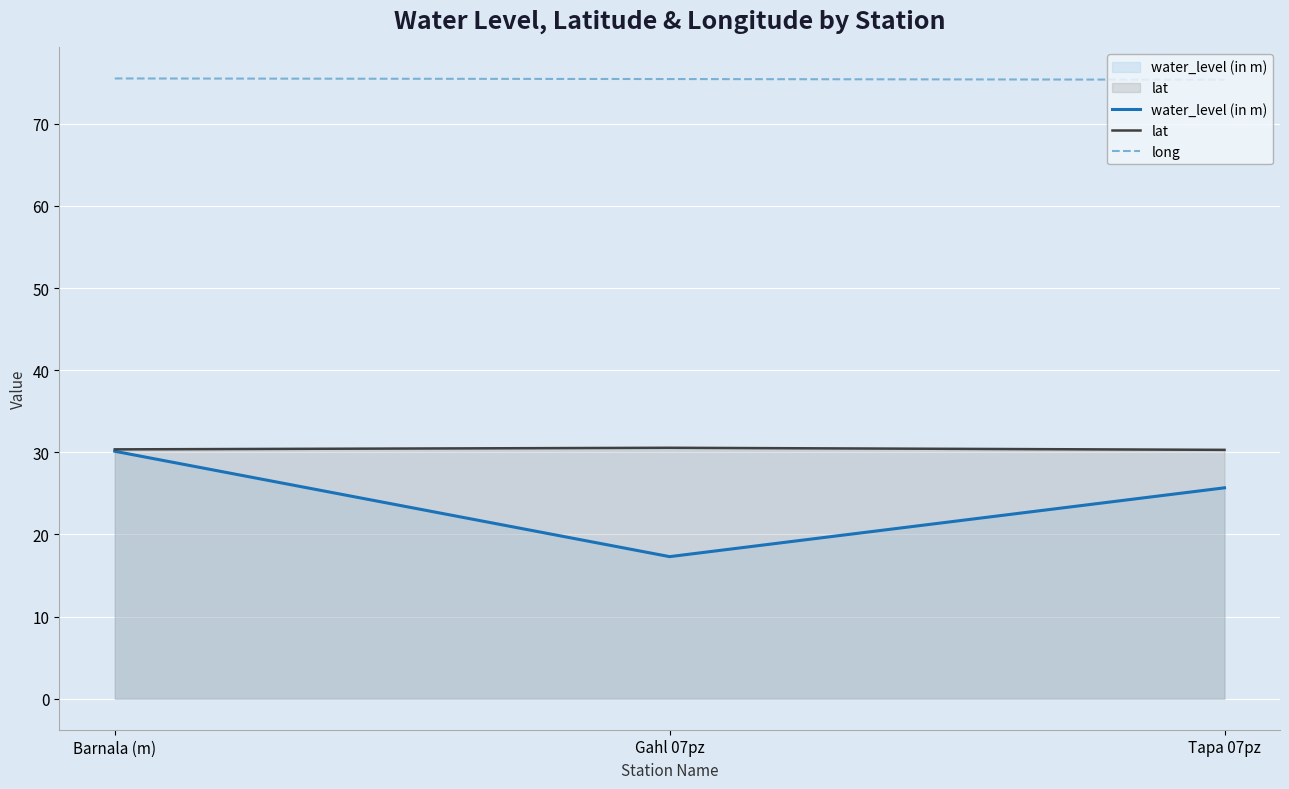

What is the label of the 1st point from the right?

Tapa 07pz